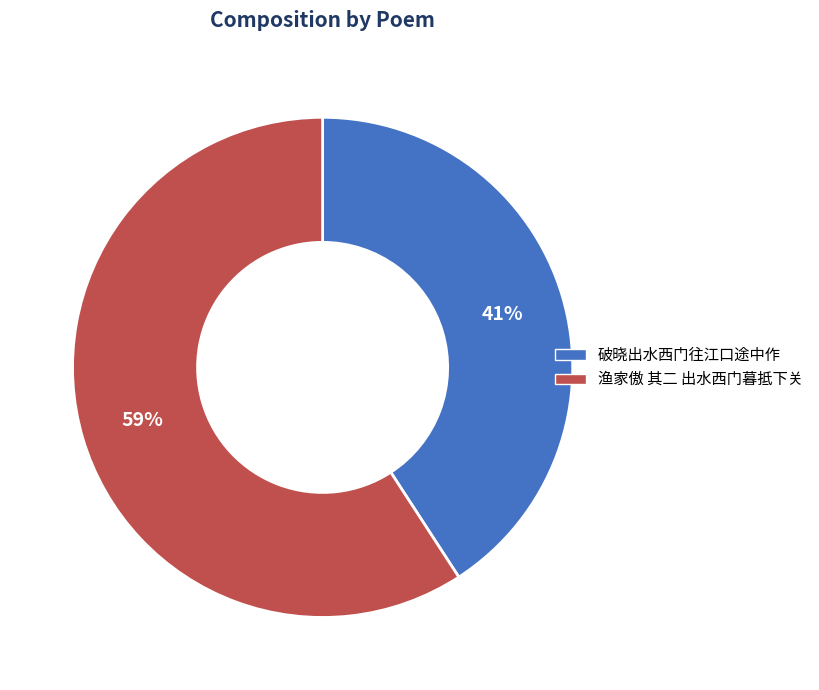

To the nearest percent, what portion does 破晓出水西门往江口途中作 represent?

41%